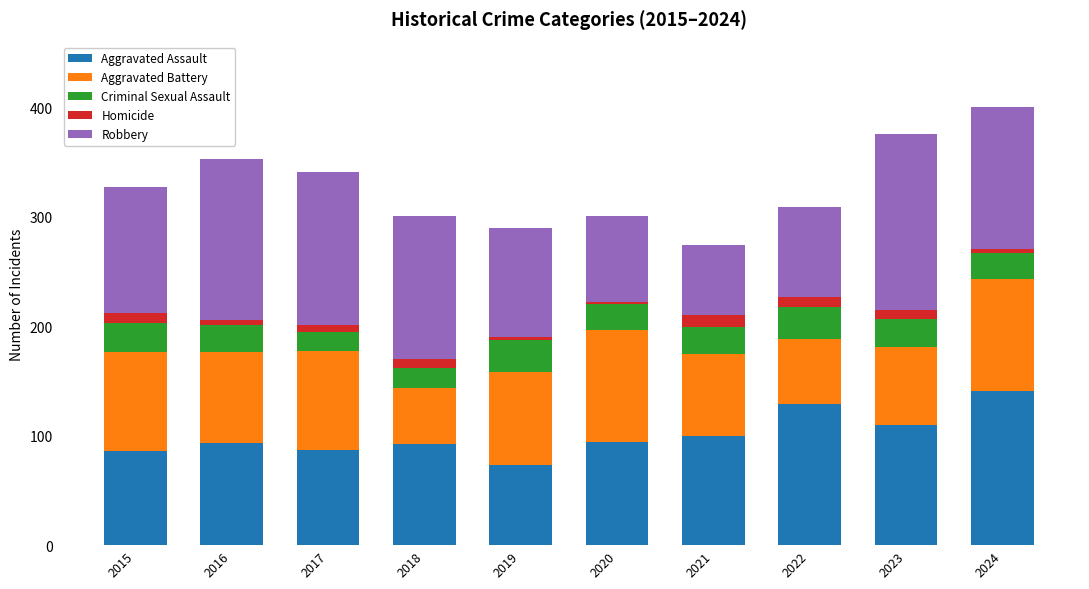

At which label does Aggravated Assault reach its peak?

2024